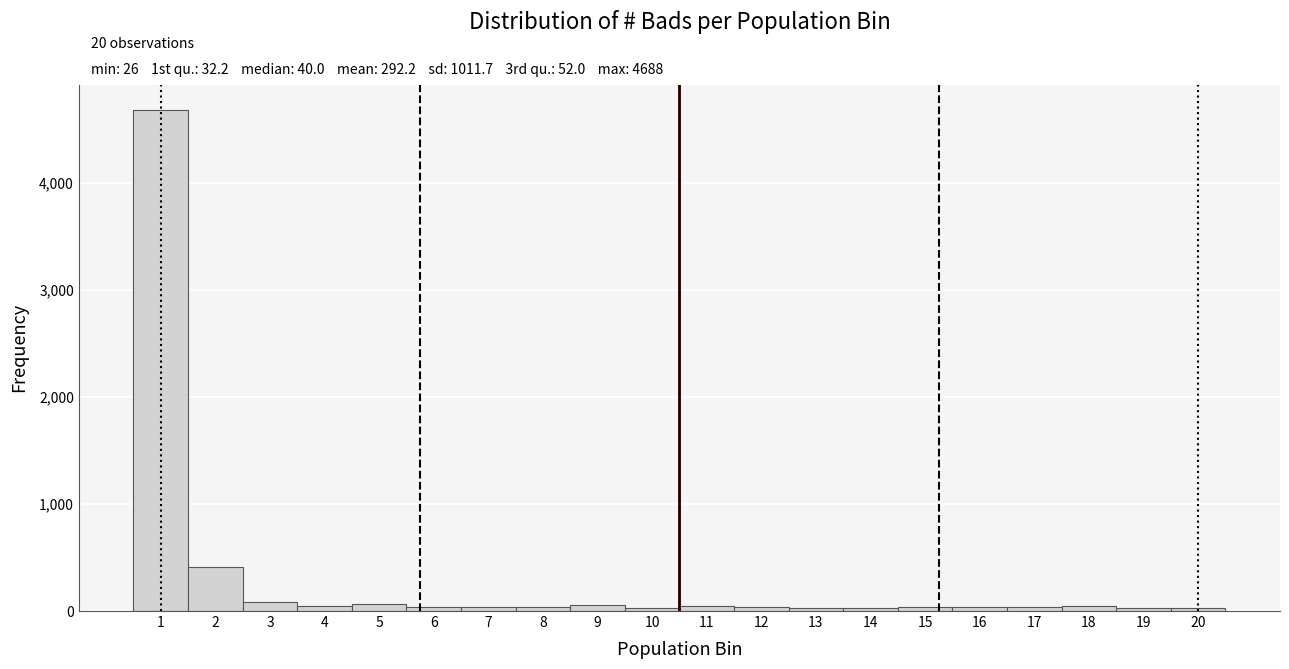

Which range on the x-axis has the tallest bar?

0.5 to 1.5